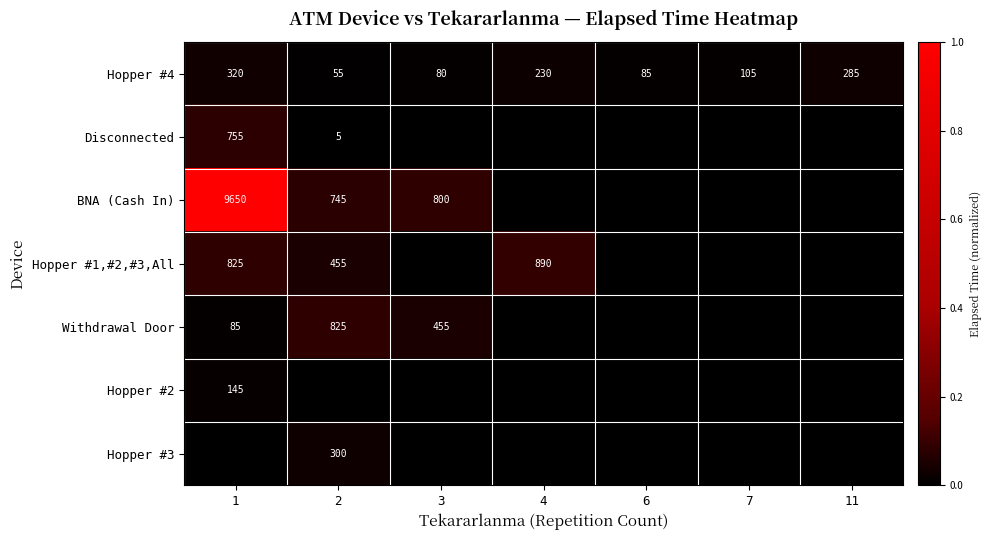

What value does the Hopper #4 series have at 3, to the nearest 5?

80